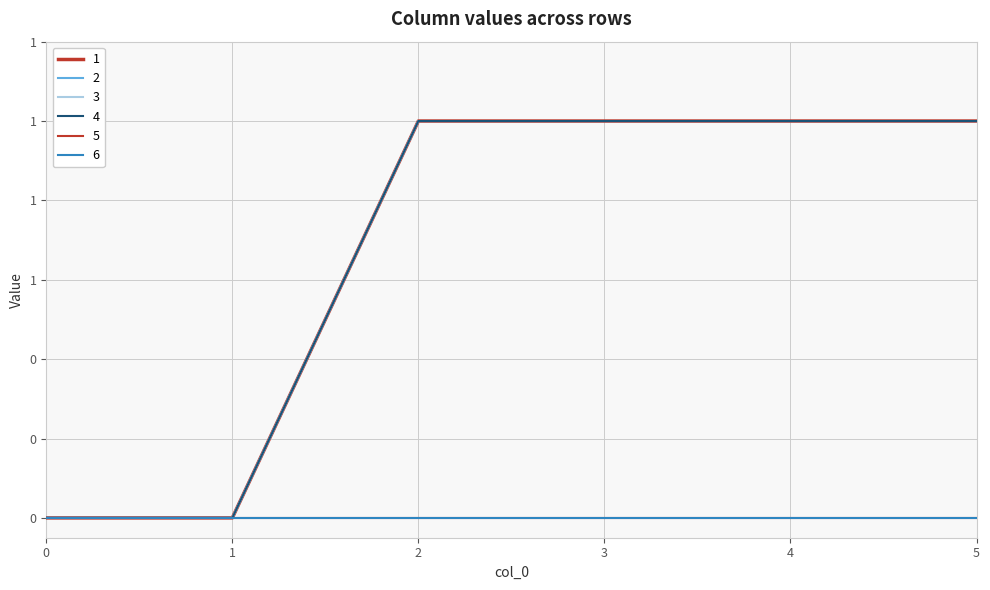

True or false: 3 and 1 intersect in this chart.

False